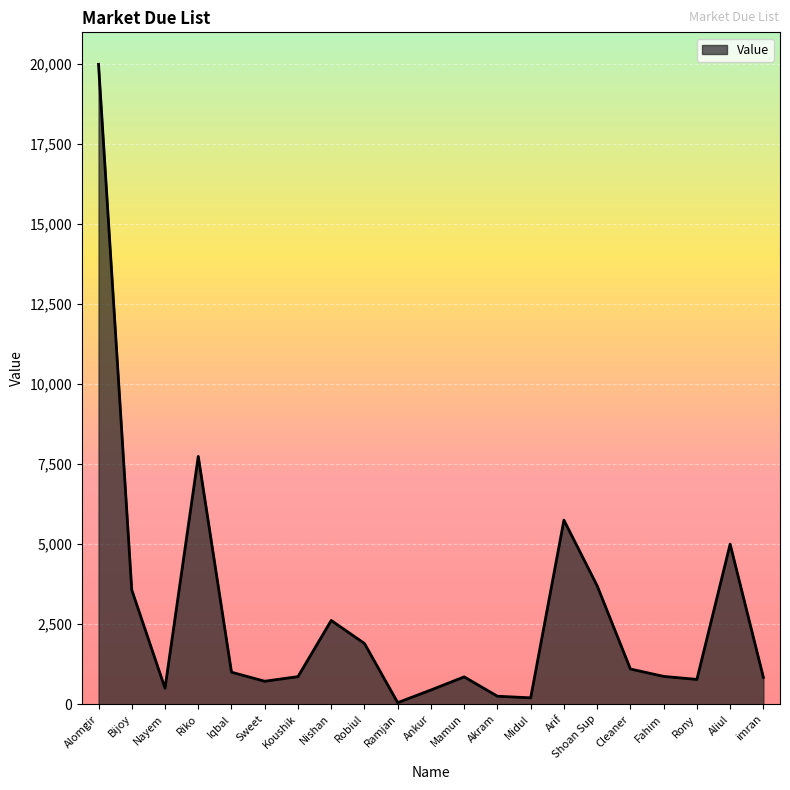

What is the average value?

2796